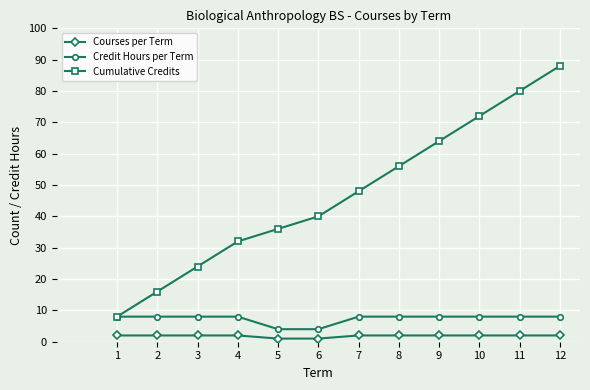

True or false: Cumulative Credits has more than 2 interior local peaks.

False